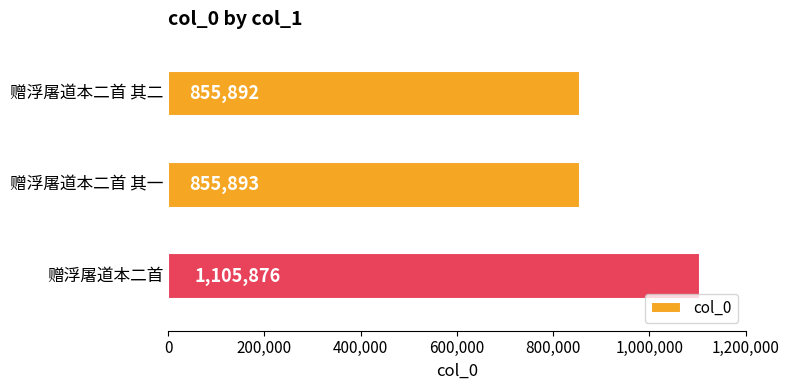

How many data points are less than 855893?

1